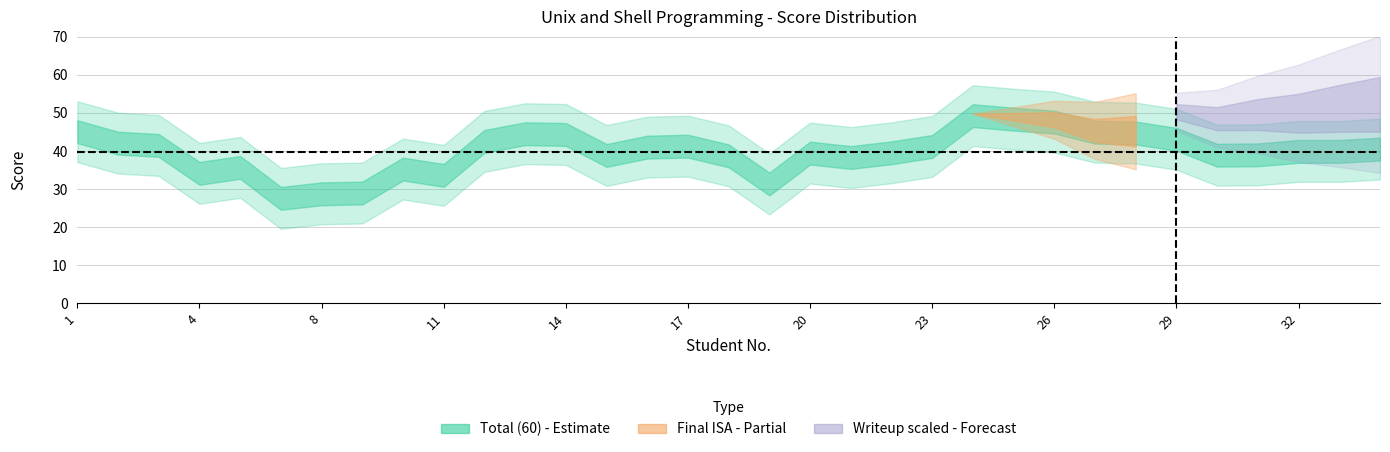

How many values in the Total (60) series exceed 43?

17